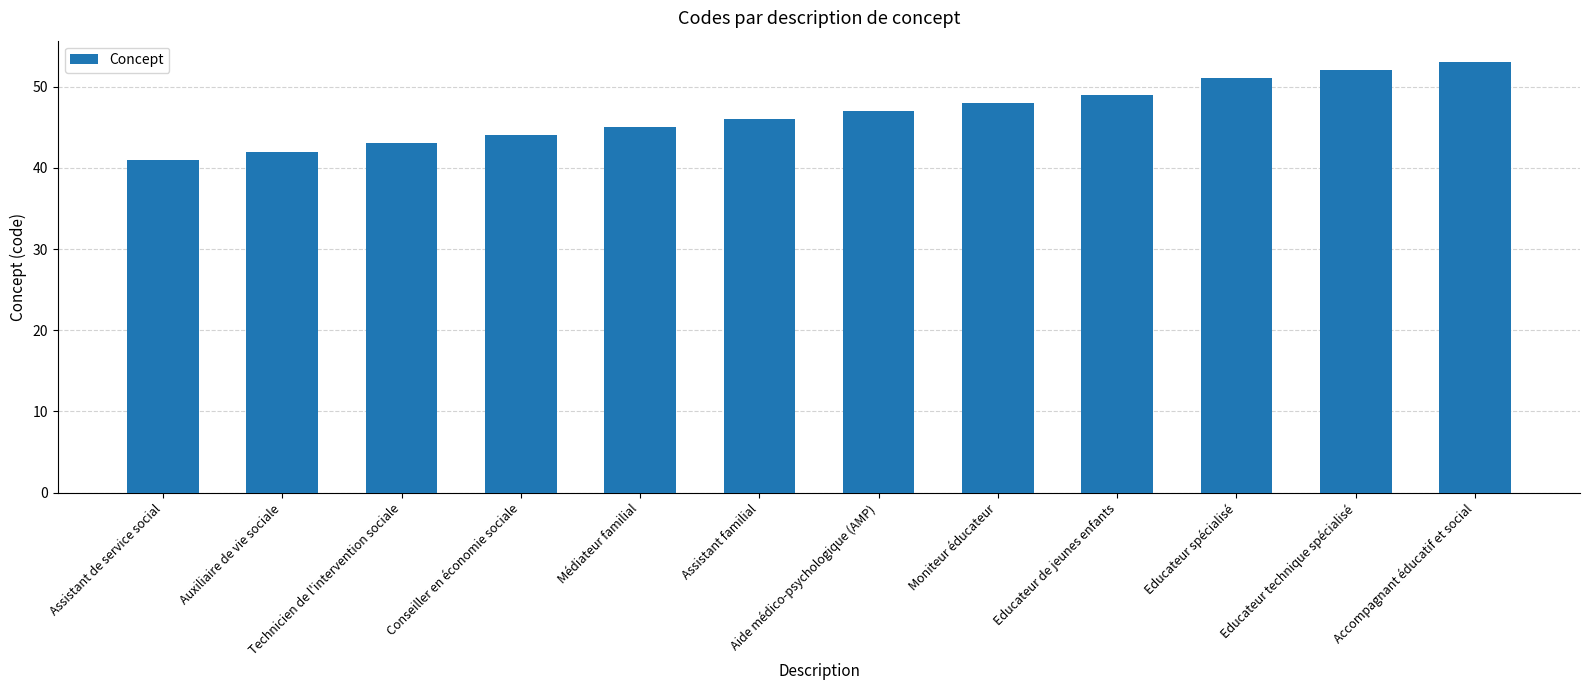

What is the difference between the values at Technicien de l'intervention sociale and Assistant de service social?

2